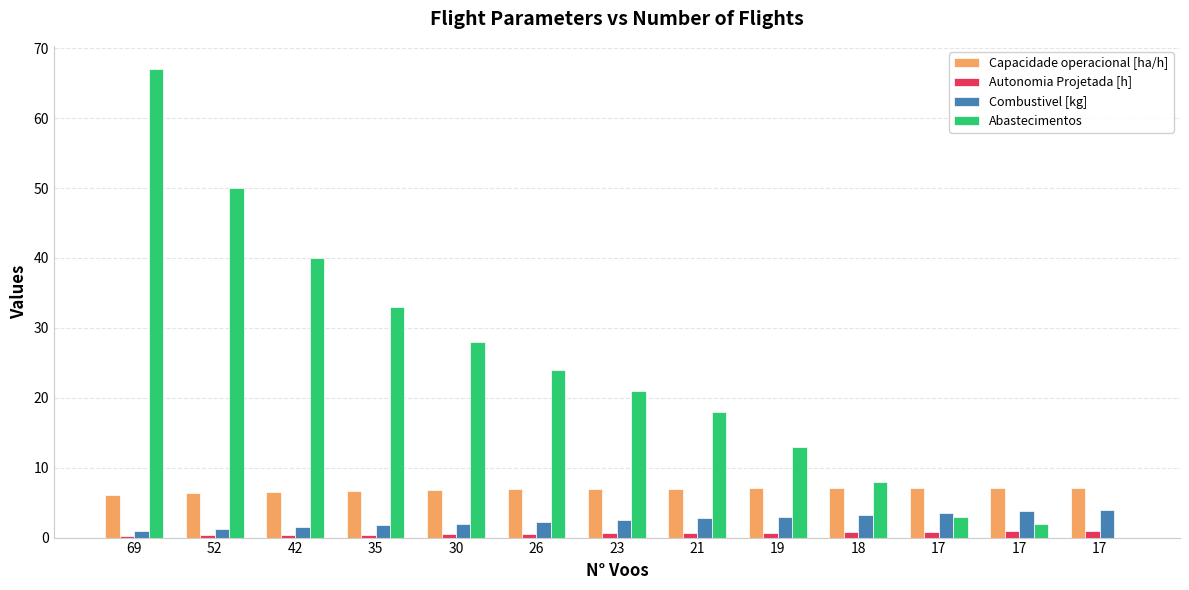

How many groups of bars are there?

13